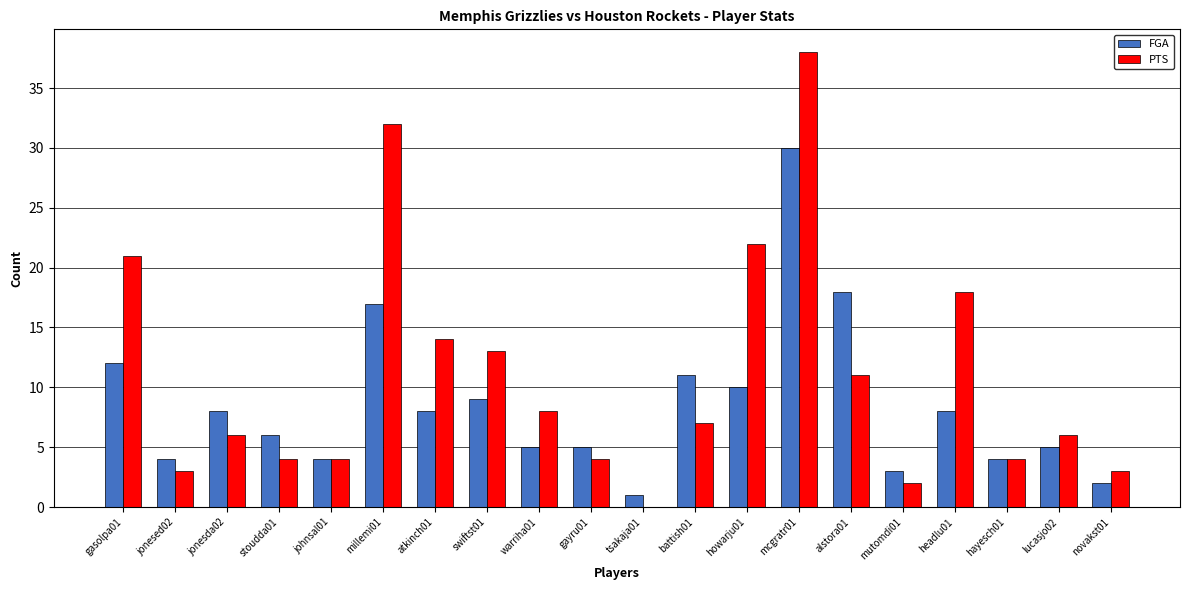

How many groups of bars are there?

20